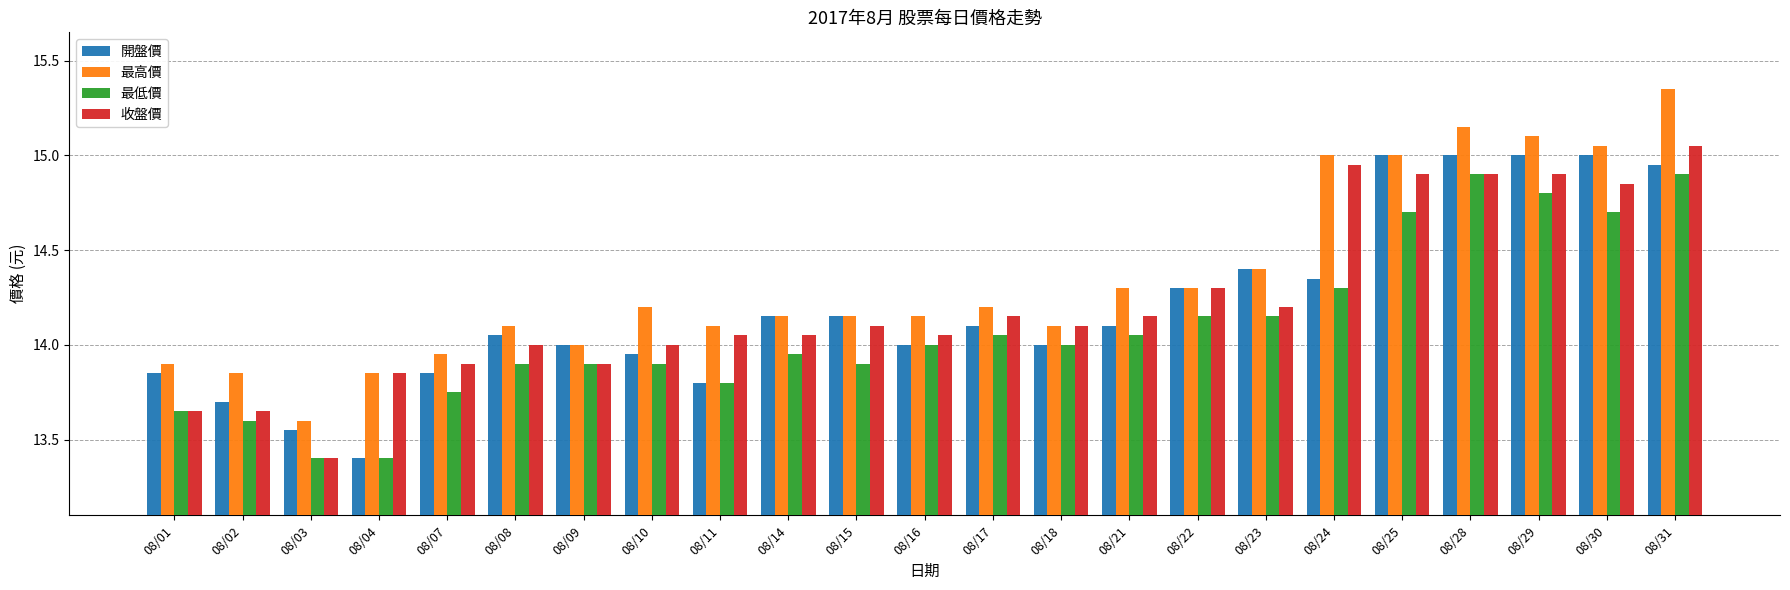

What is the difference between the second highest and minimum values in the 開盤價 series?

1.6